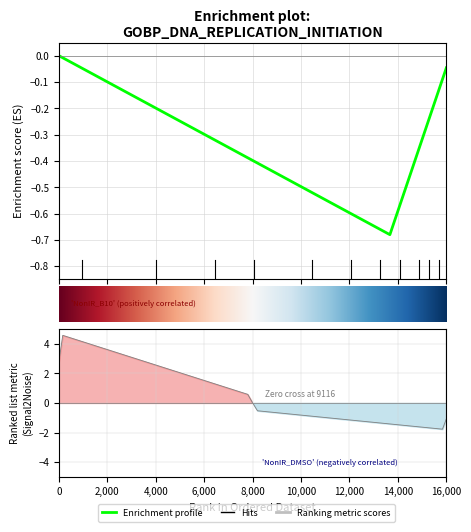

How many categories are shown in the chart?

20